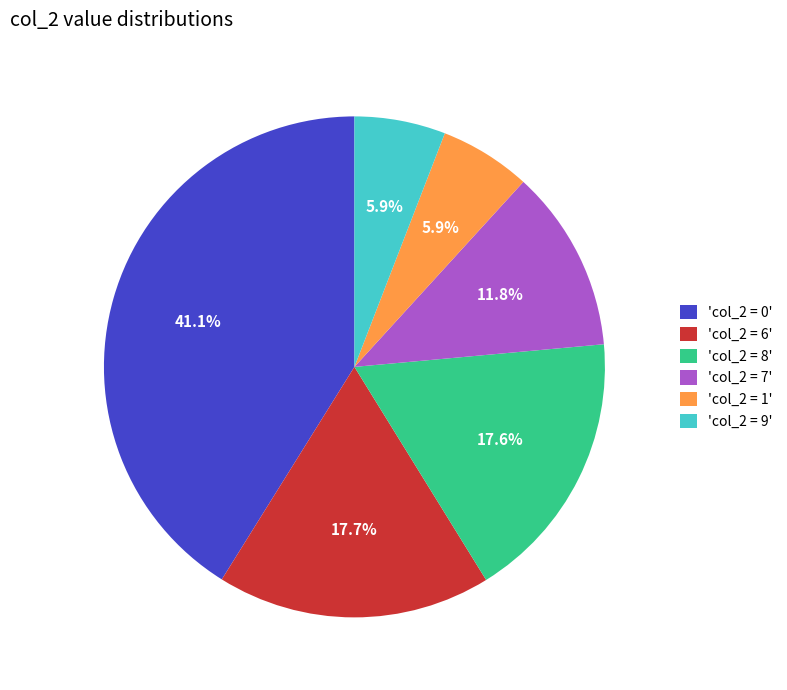

Does any single category account for the majority?

No